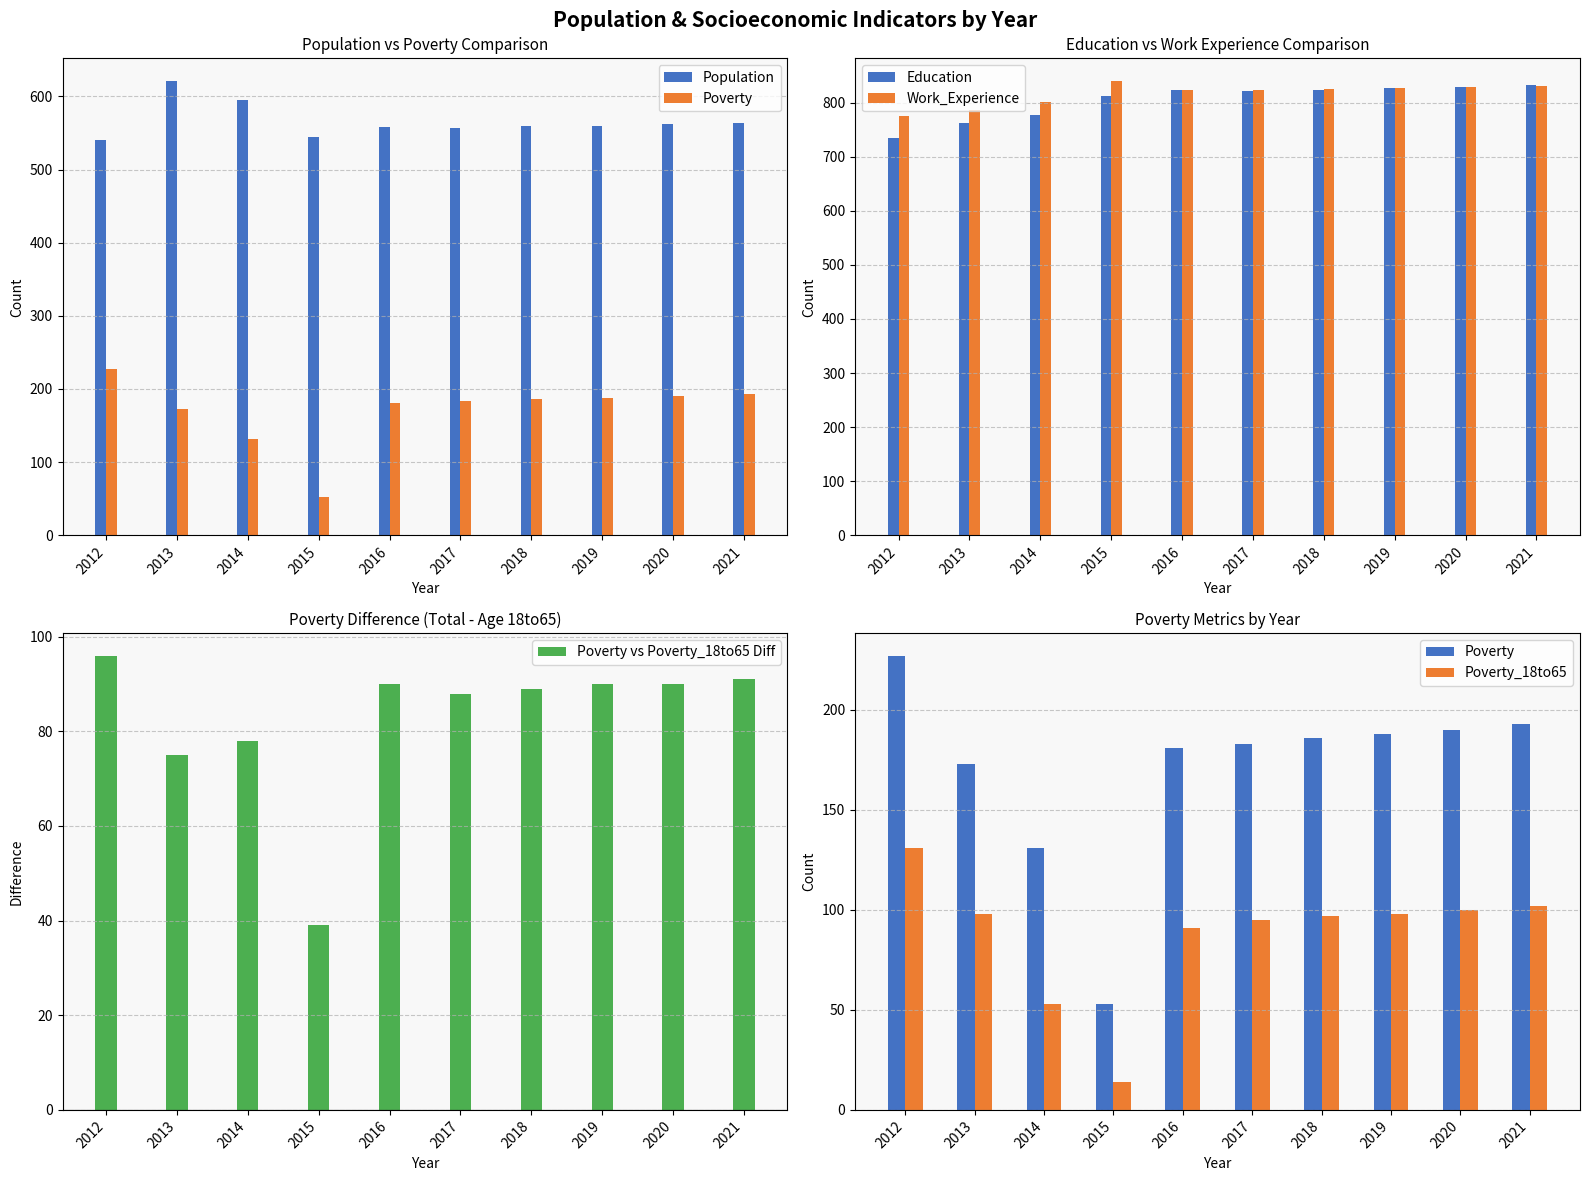

How many groups of bars are there?

10